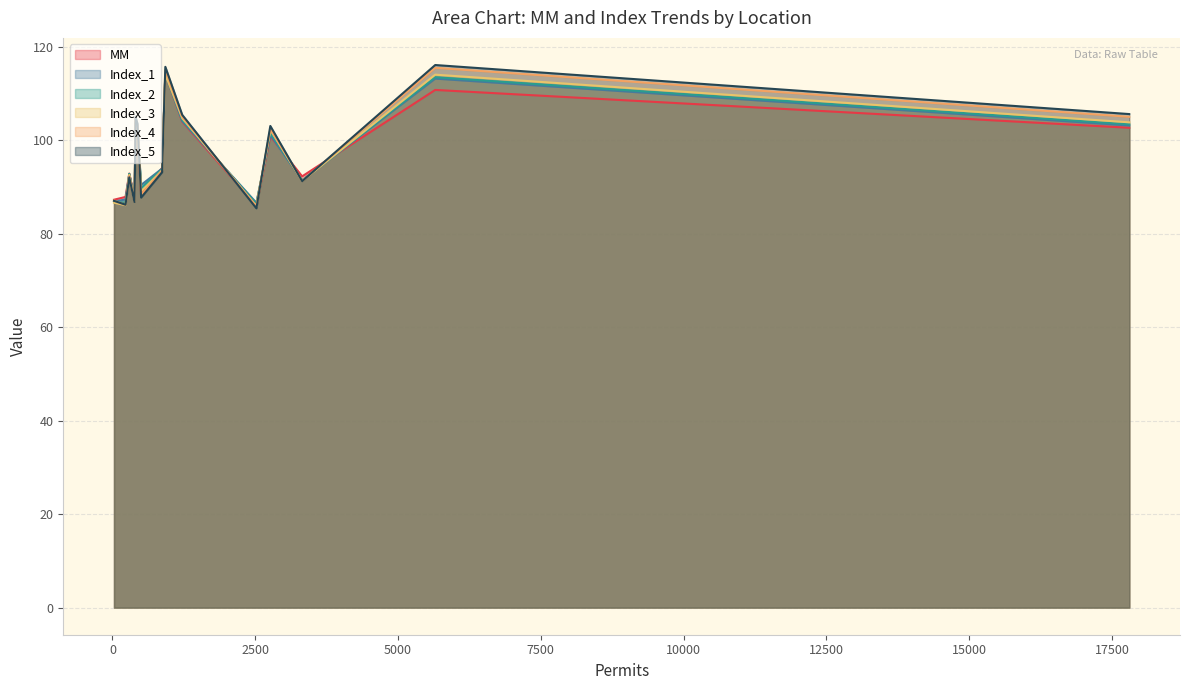

True or false: Index_3 has more than 2 interior local peaks.

True